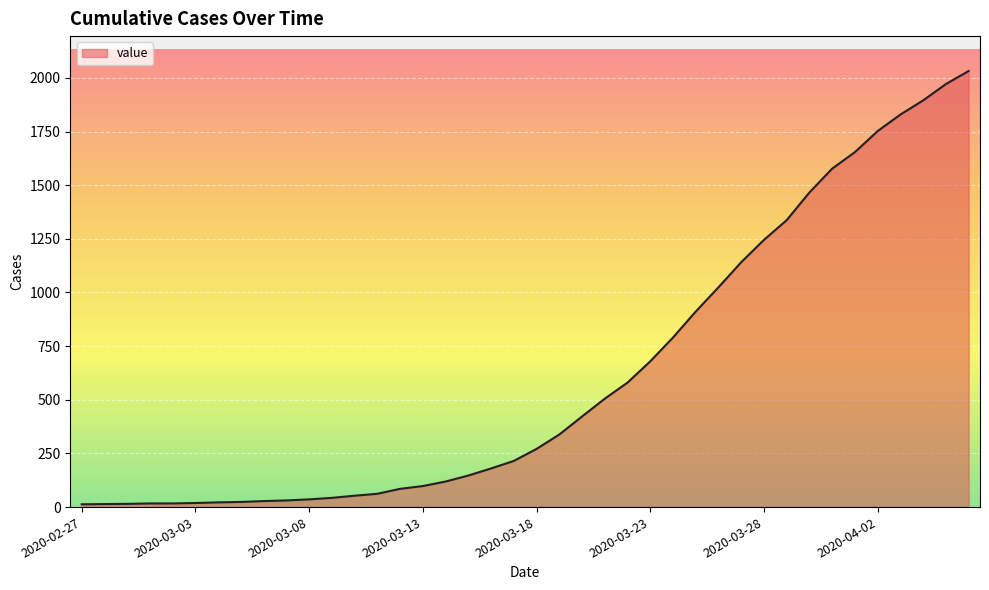

What is the maximum value shown in the chart?

2032